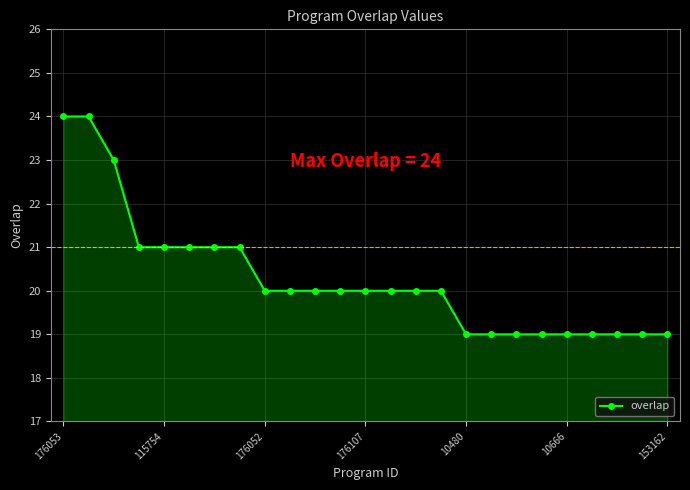

What is the maximum value shown in the chart?

24